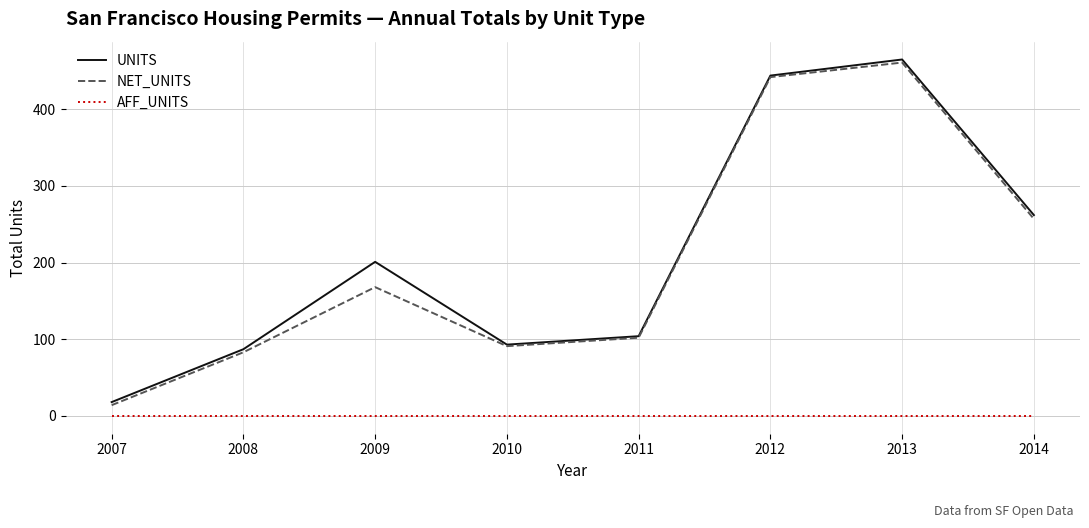

True or false: UNITS and AFF_UNITS cross at least once.

False